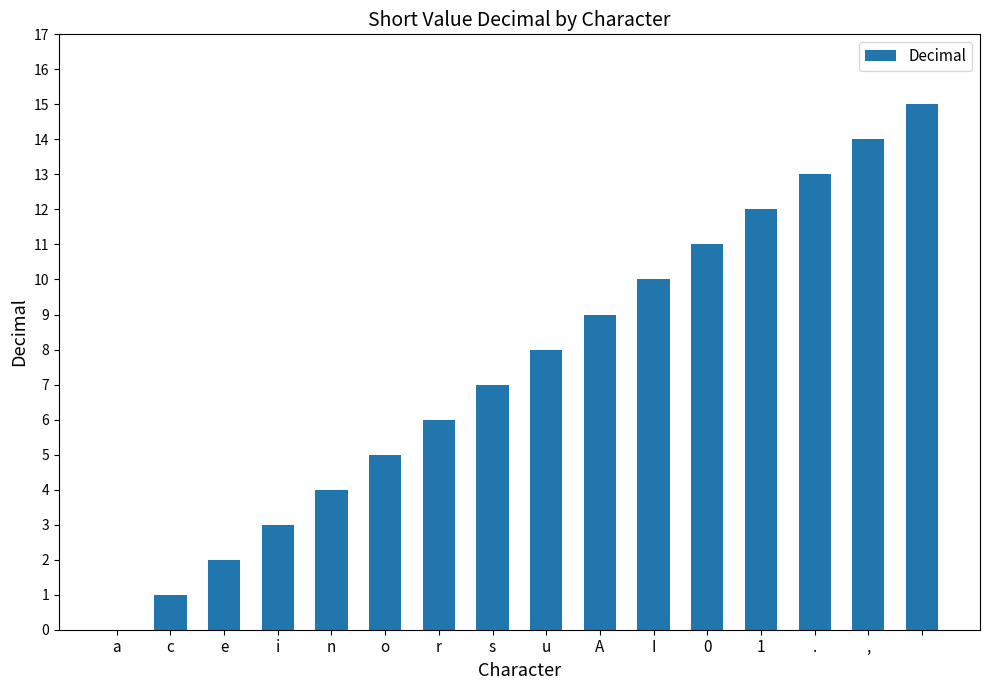

Reading right to left, list all the values displayed in this chart.

15	14	13	12	11	10	9	8	7	6	5	4	3	2	1	0